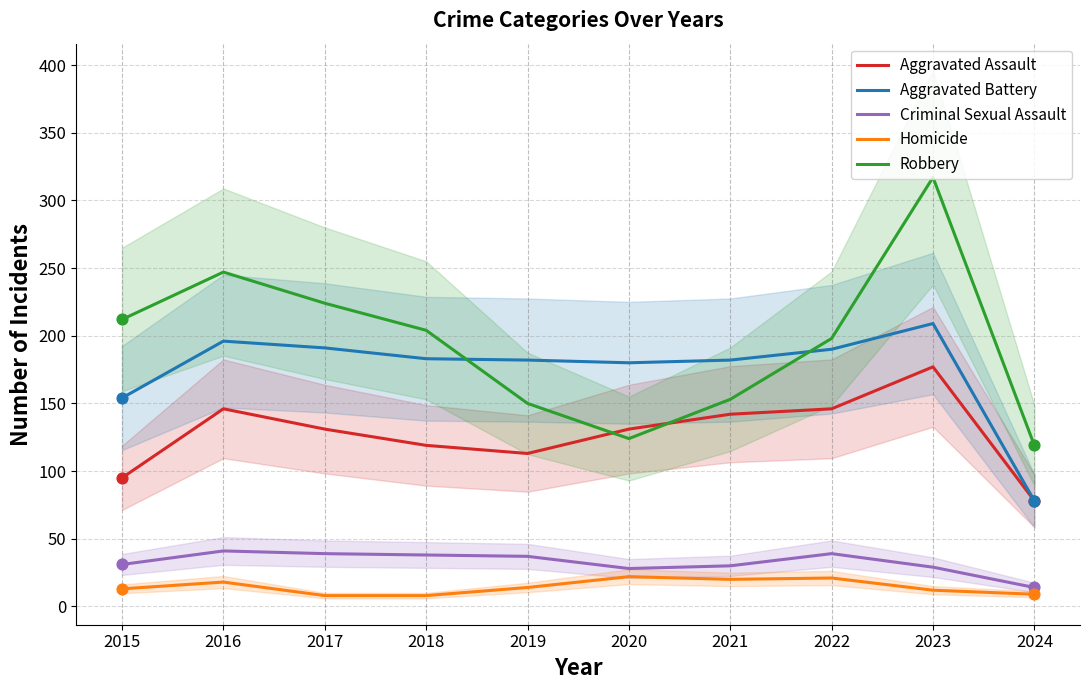

Is the value of Criminal Sexual Assault at 2020 greater than the value of Homicide at 2016?

Yes